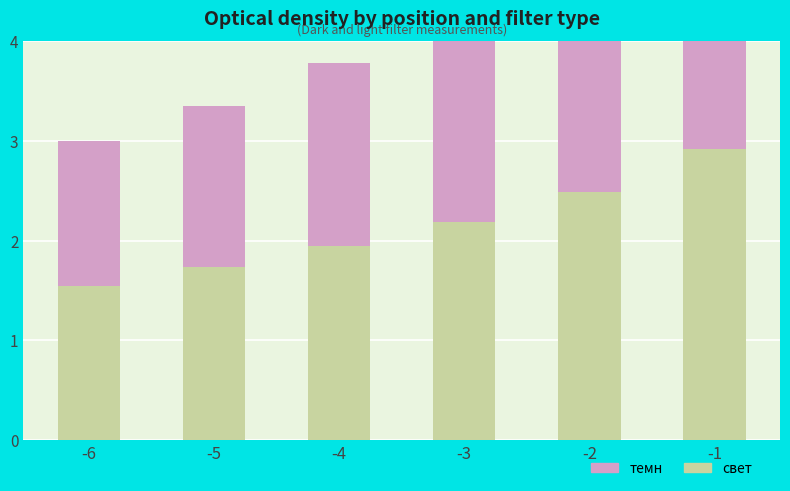

Is it true that свет equals 0.7 at -6?

False